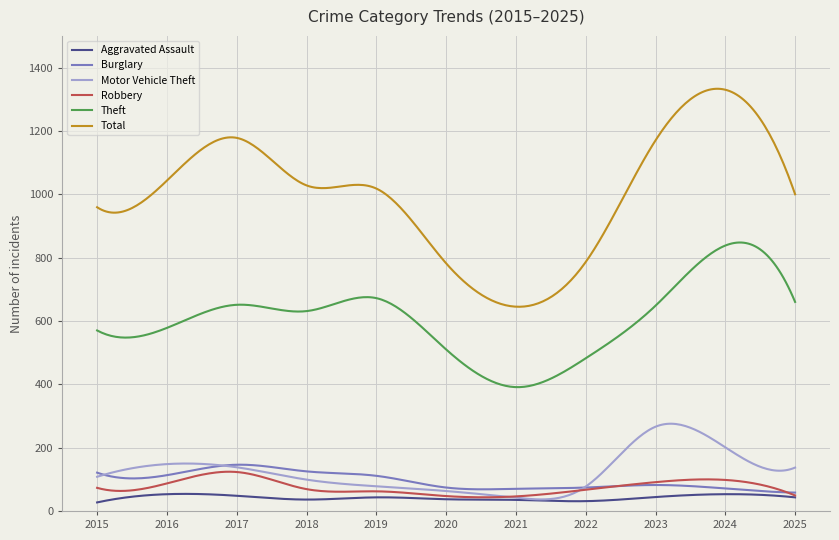

True or false: Burglary and Total intersect in this chart.

False